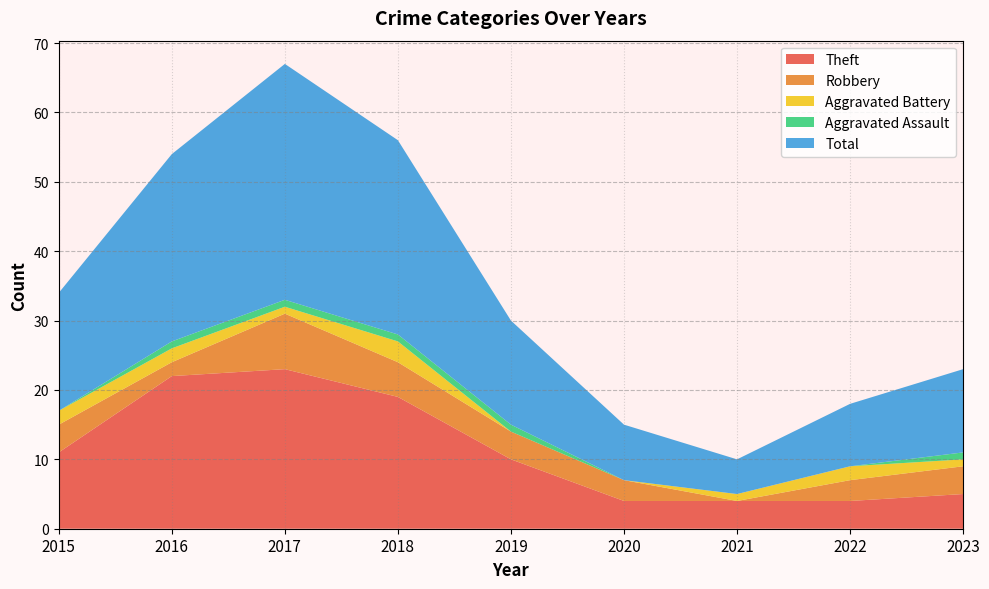

Reading left to right, list all the values displayed in this chart.

Theft: 11	22	23	19	10	4	4	4	5
Robbery: 4	2	8	5	4	3	0	3	4
Aggravated Battery: 2	2	1	3	0	0	1	2	1
Aggravated Assault: 0	1	1	1	1	0	0	0	1
Total: 17	27	34	28	15	8	5	9	12